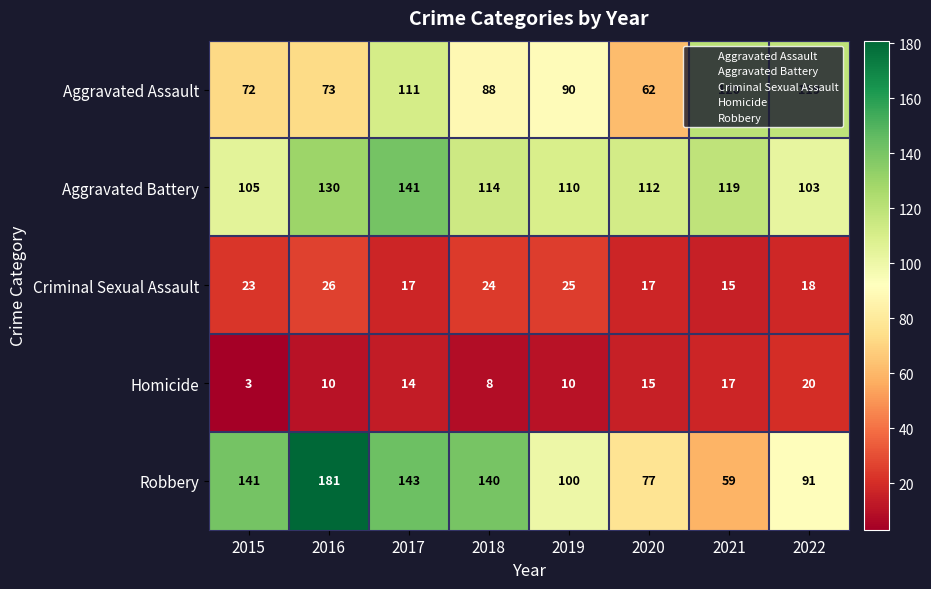

The value of Criminal Sexual Assault at 2020 is 11. True or false?

False